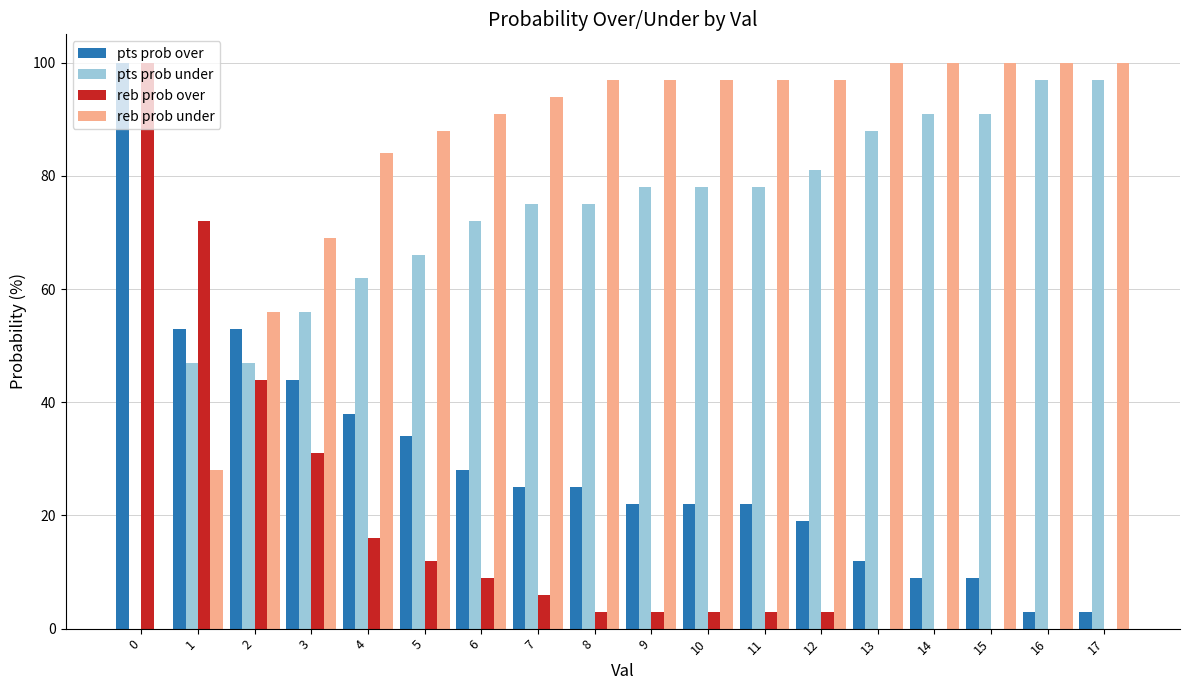

Which series has the largest total across all categories?

reb prob under